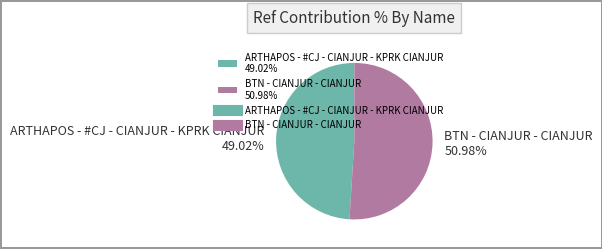

What is the ratio of the value at ARTHAPOS - #CJ - CIANJUR - KPRK CIANJUR to the value at BTN - CIANJUR - CIANJUR?

1.0